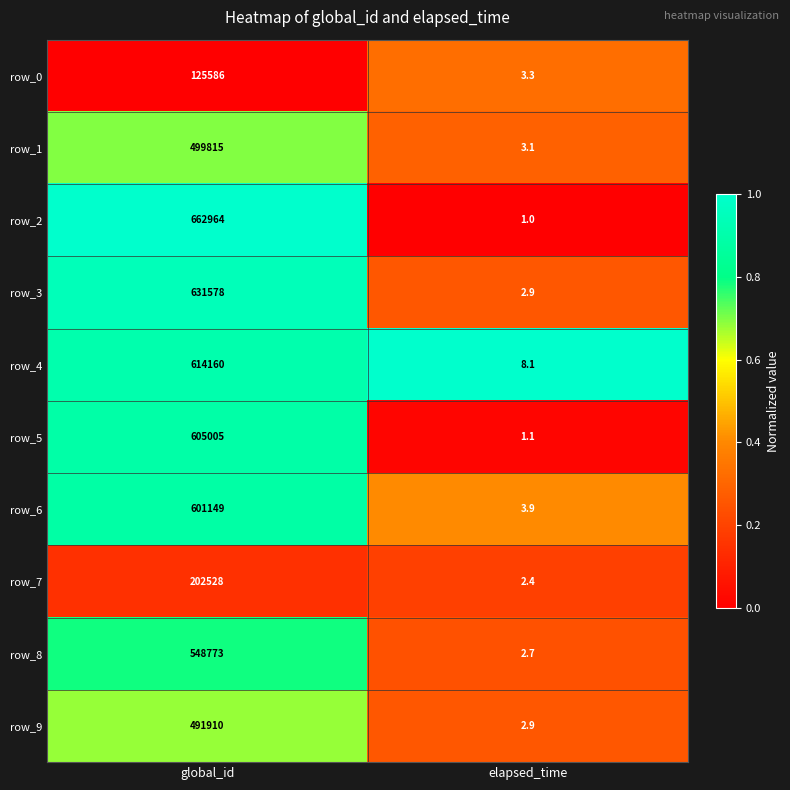

Which series changed the most between global_id and elapsed_time?

row_2